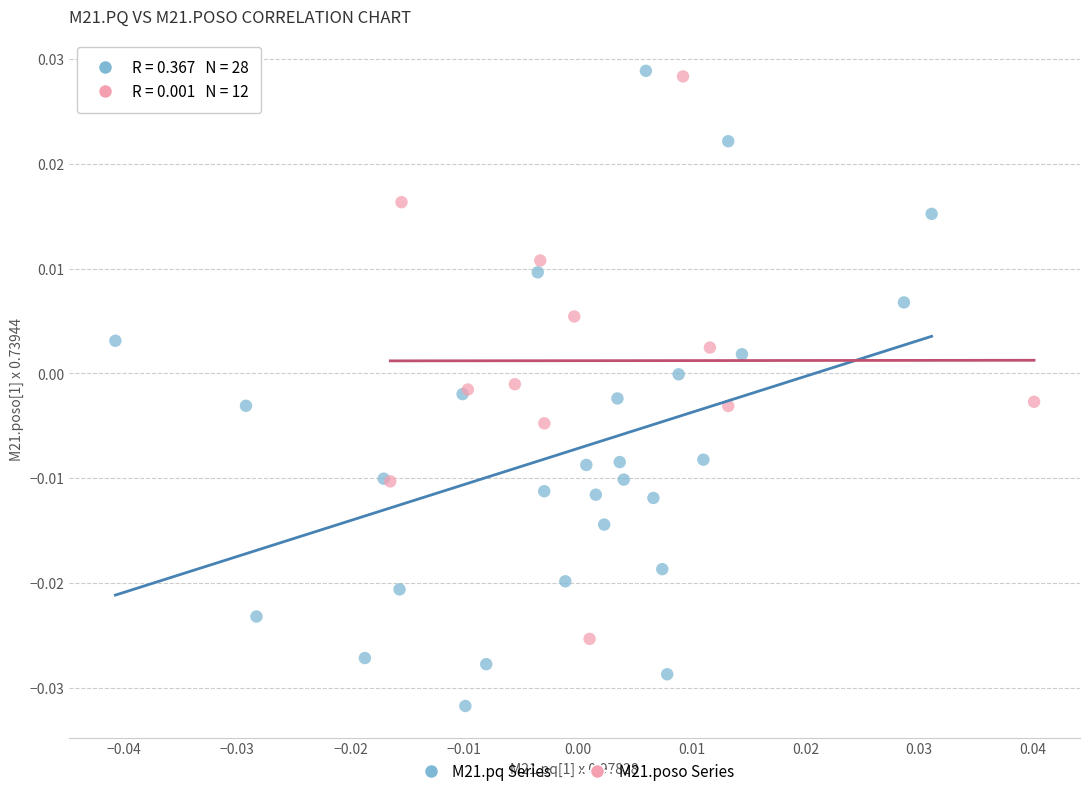

Which series has the largest Y range (max minus min)?

M21.pq Series